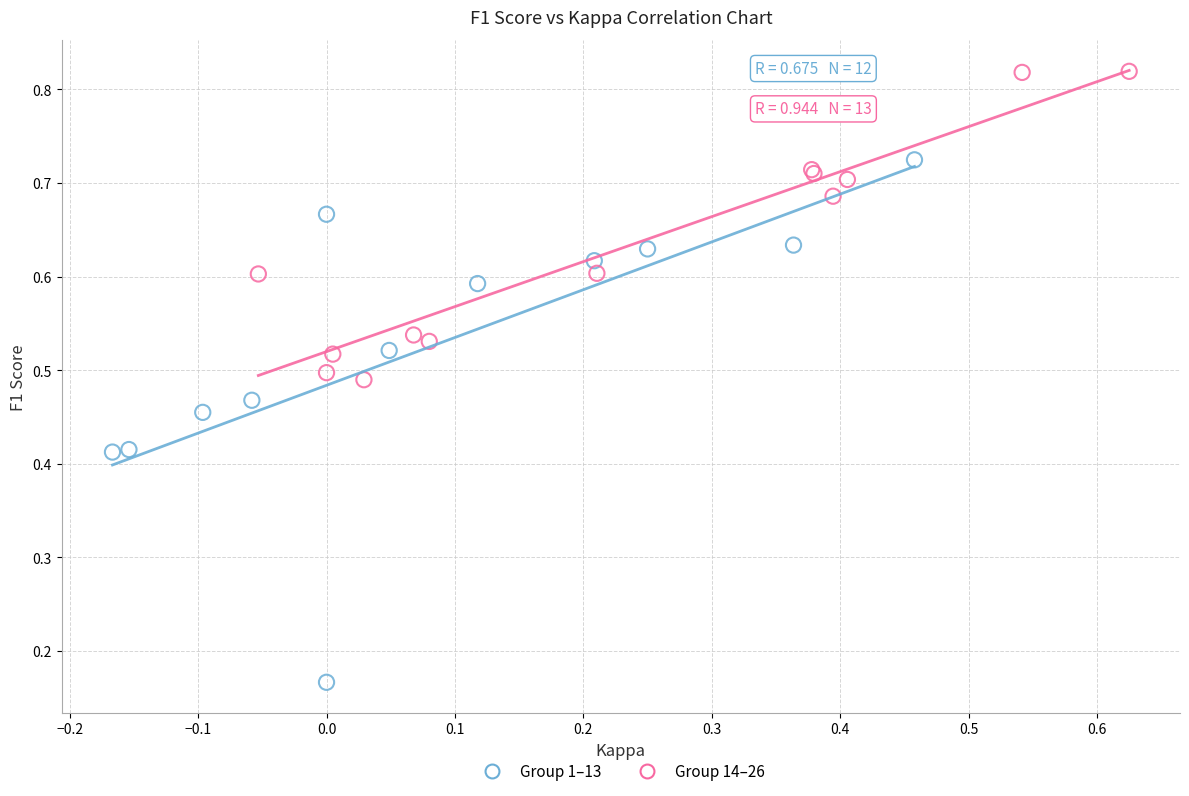

Which series reaches the maximum Y coordinate?

Group 14–26